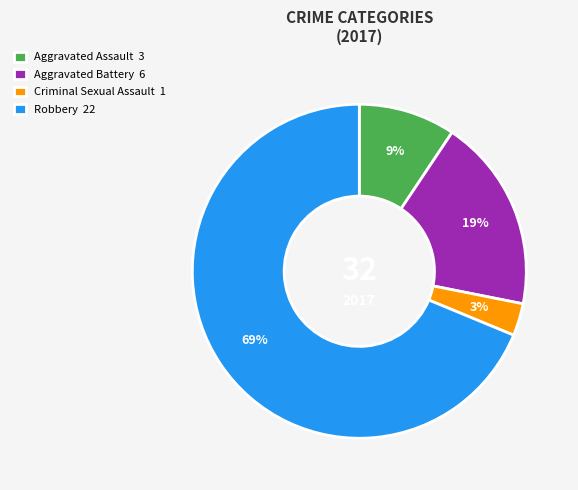

Count the number of slices in the pie.

4